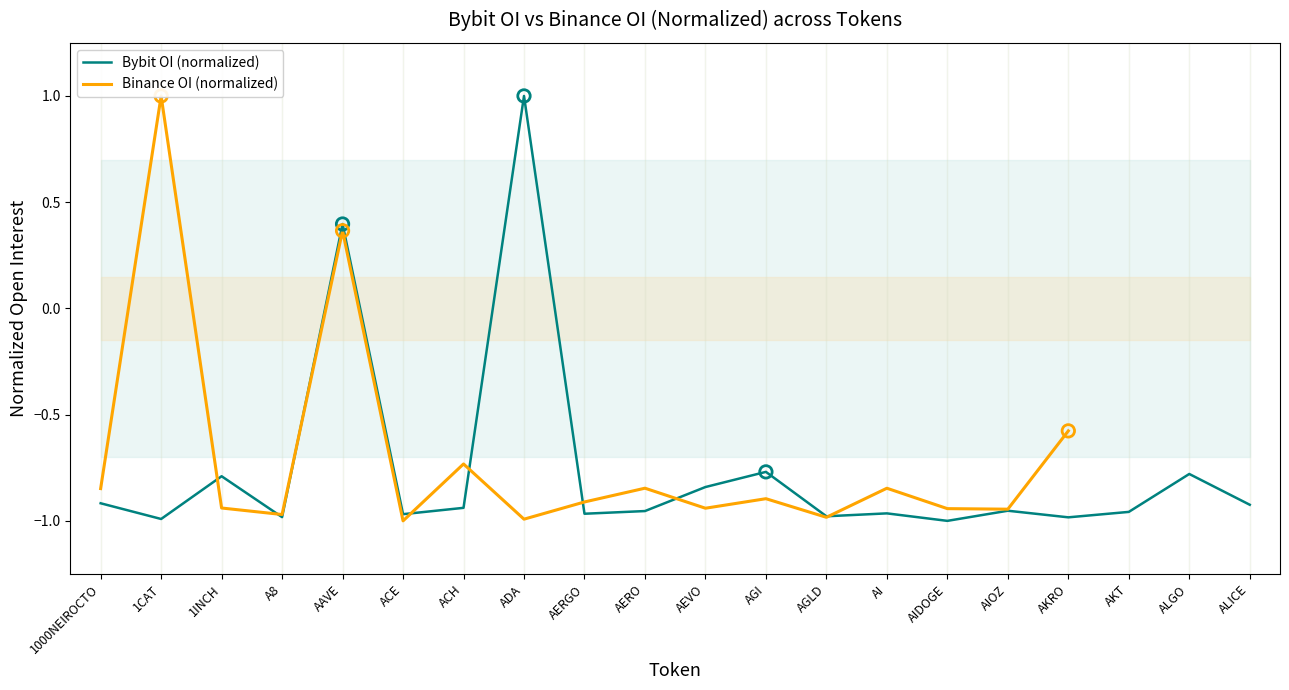

Is the value of Bybit OI (normalized) at AEVO greater than the value of Binance OI (normalized) at 1INCH?

Yes